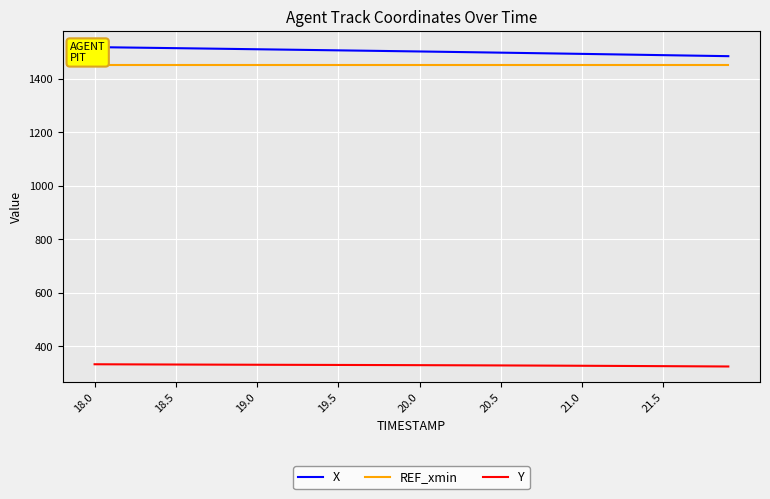

What is the difference between the second highest and minimum values in the Y series?

8.1